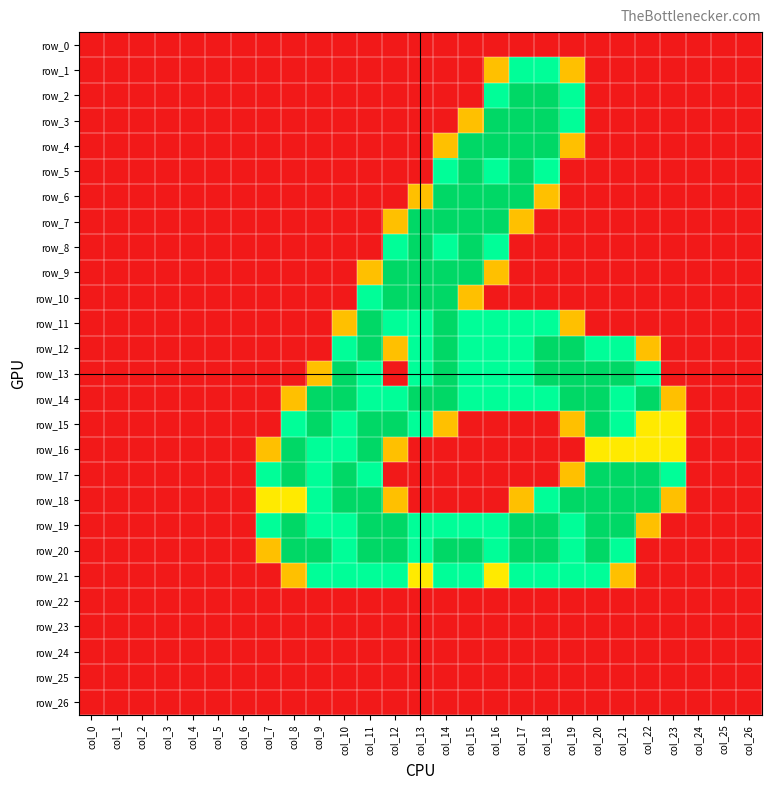

At which category does the chart reach its peak across all series?

col_17